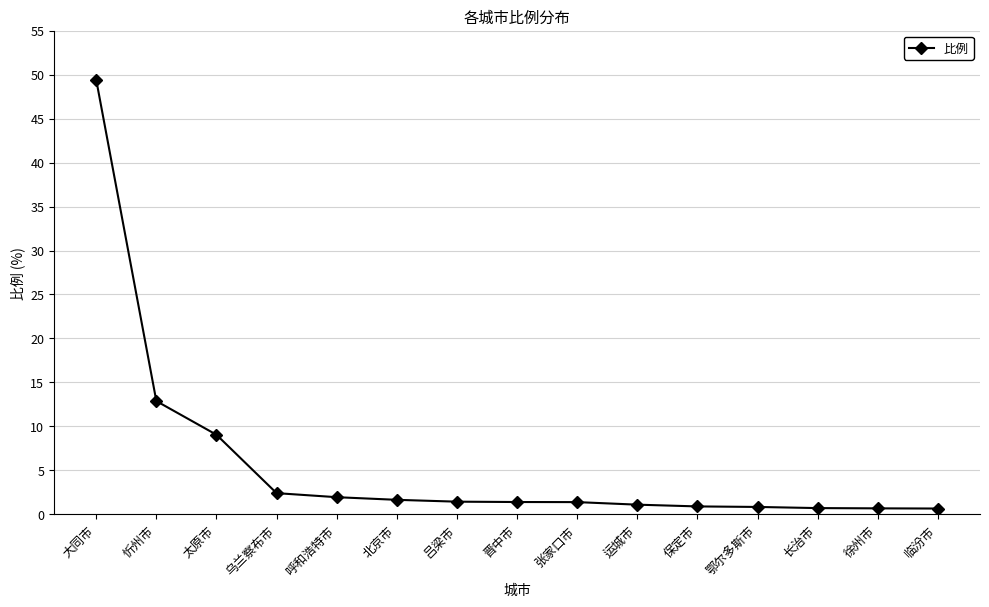

What is the label of the 9th point from the right?

吕梁市